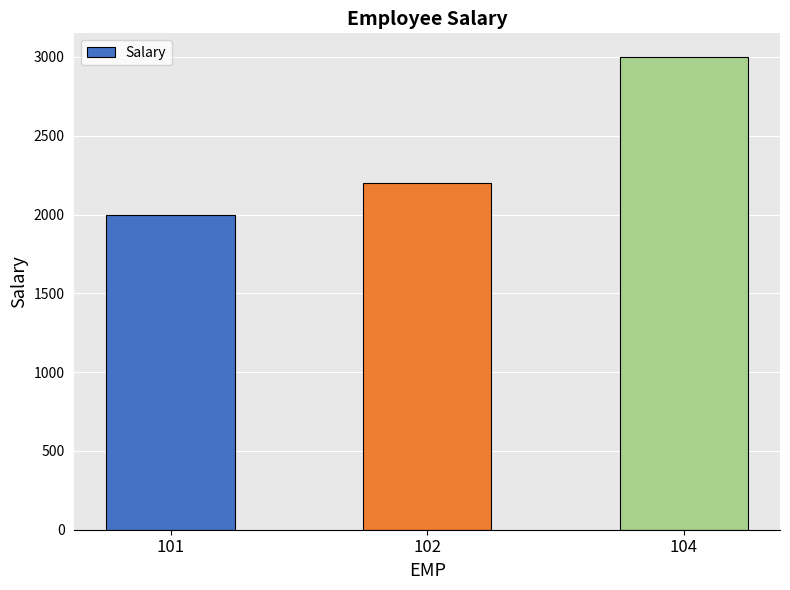

What is the value of the 2nd bar from the left?

2200